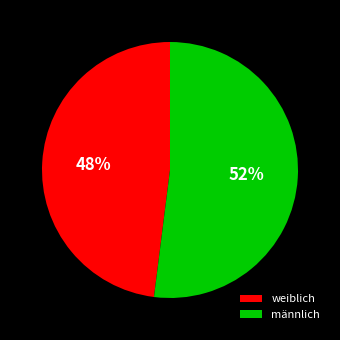

Rank the categories by value from lowest to highest.

weiblich, männlich